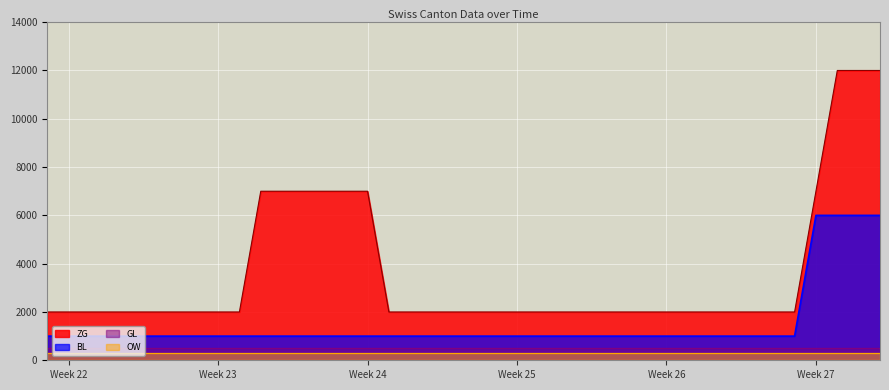

The BL series shows 1000 at Week 25. True or false?

True